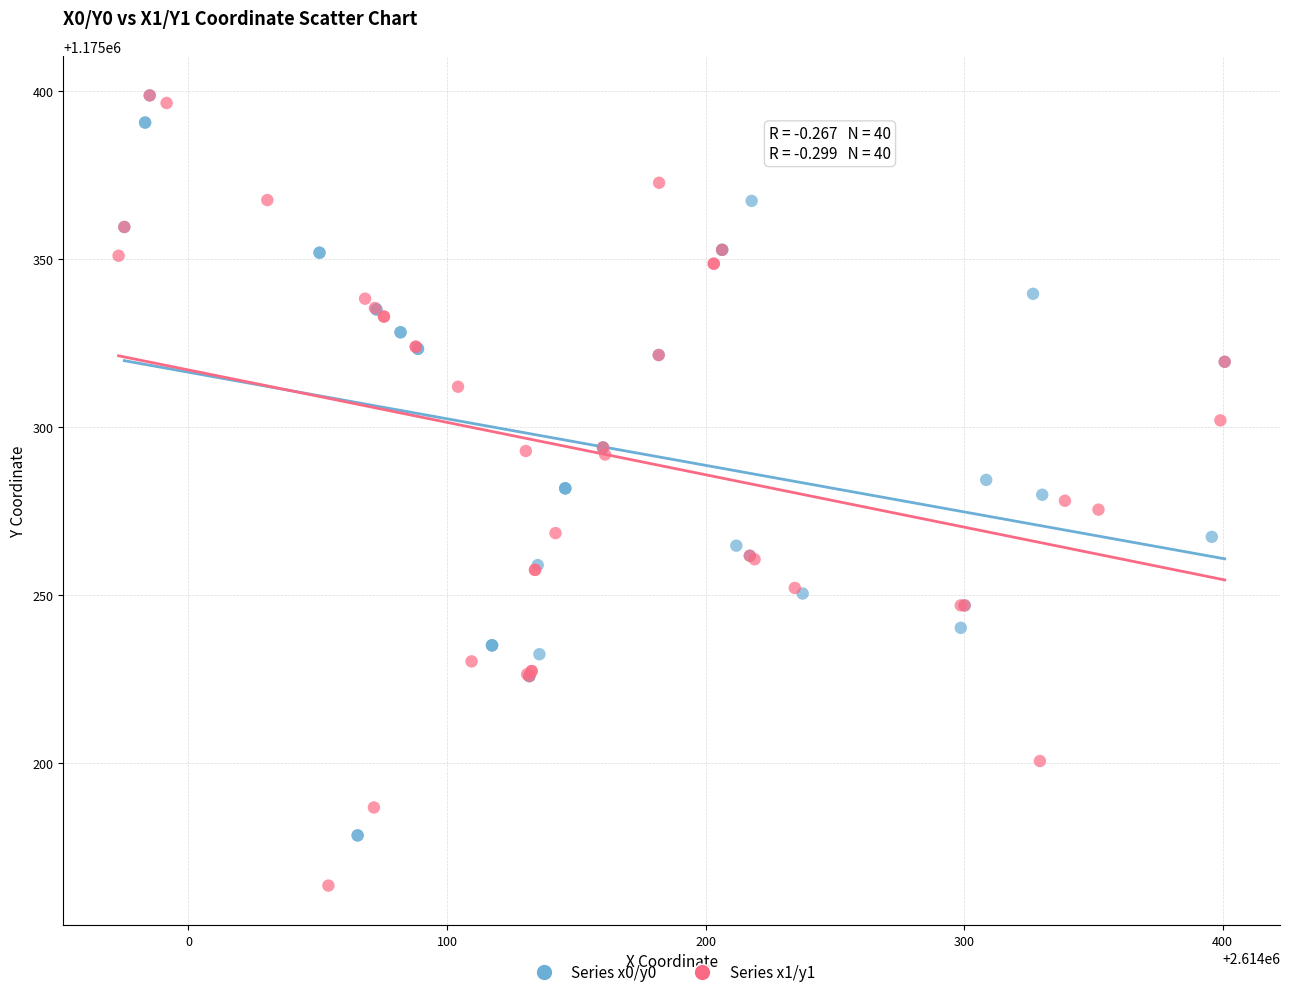

What are all the series names shown in the legend?

Series x0/y0, Series x1/y1